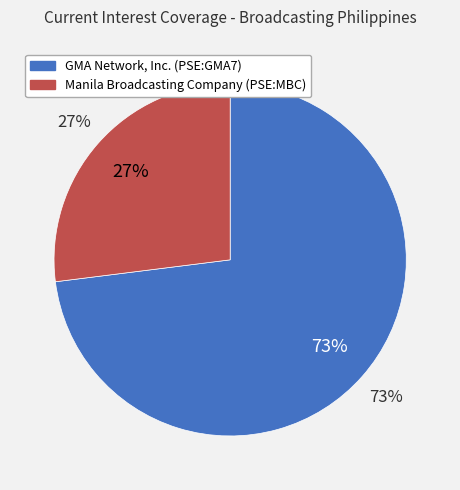

What percentage is the GMA Network, Inc. (PSE:GMA7) slice, to the nearest percent?

73%